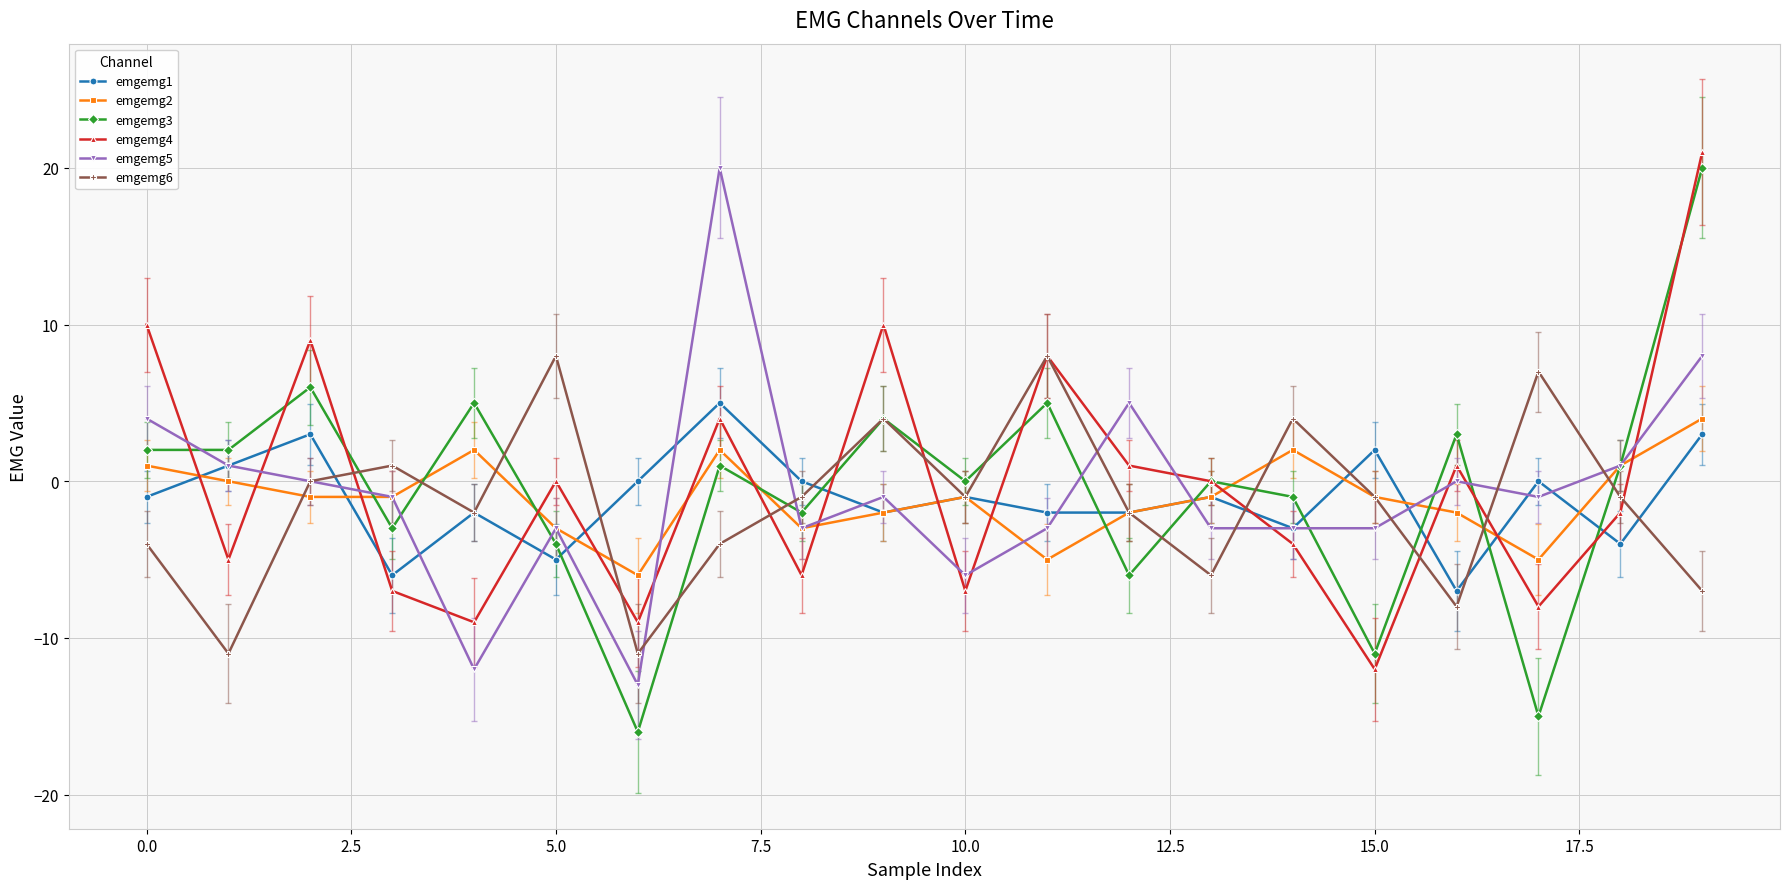

What is the maximum value shown in the chart?

21